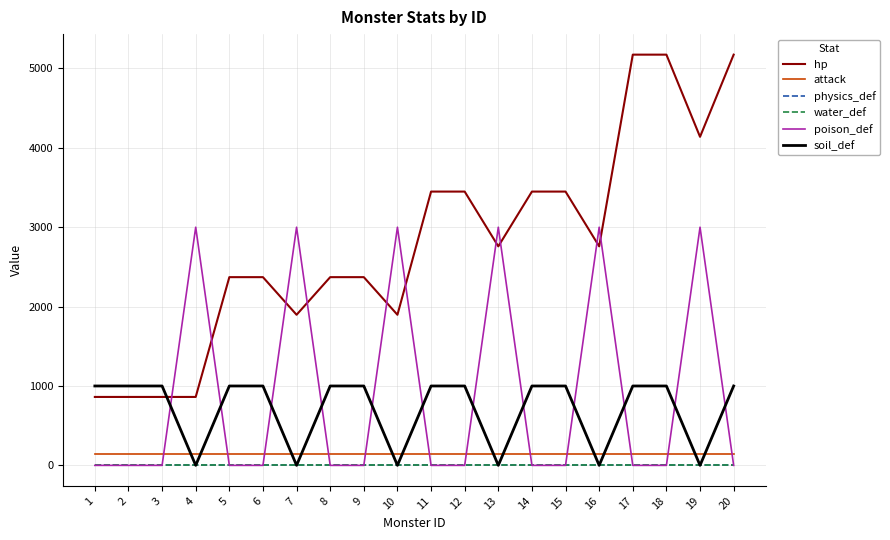

At which label does physics_def reach its minimum?

1